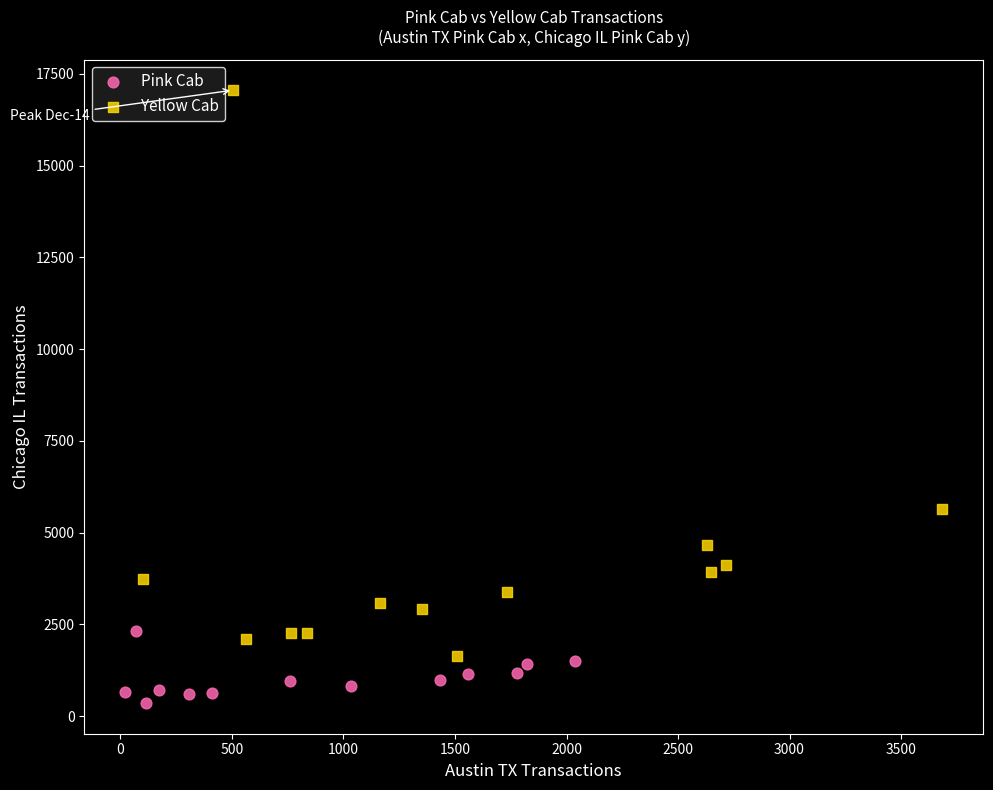

Which series contains the highest Y value?

Yellow Cab